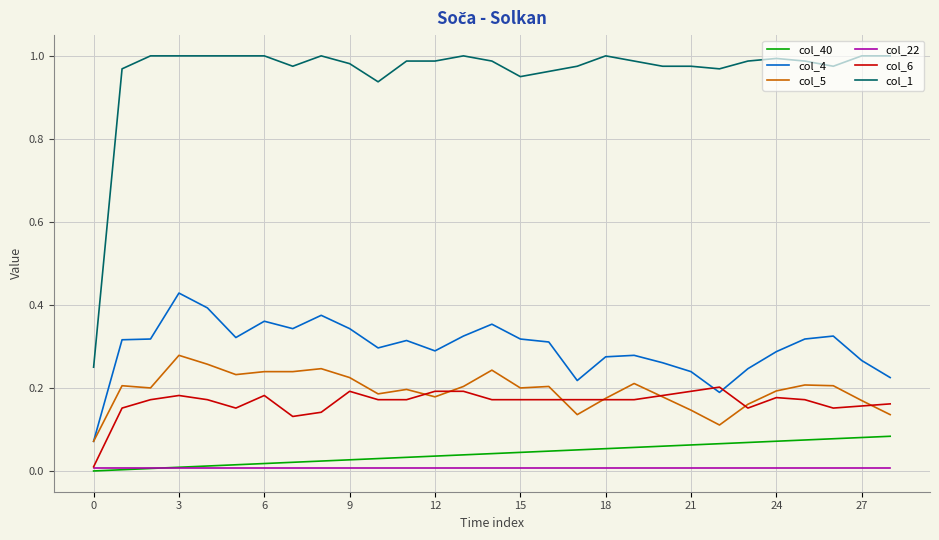

List the series in order of their peak value, highest first.

col_1, col_4, col_5, col_6, col_40, col_22